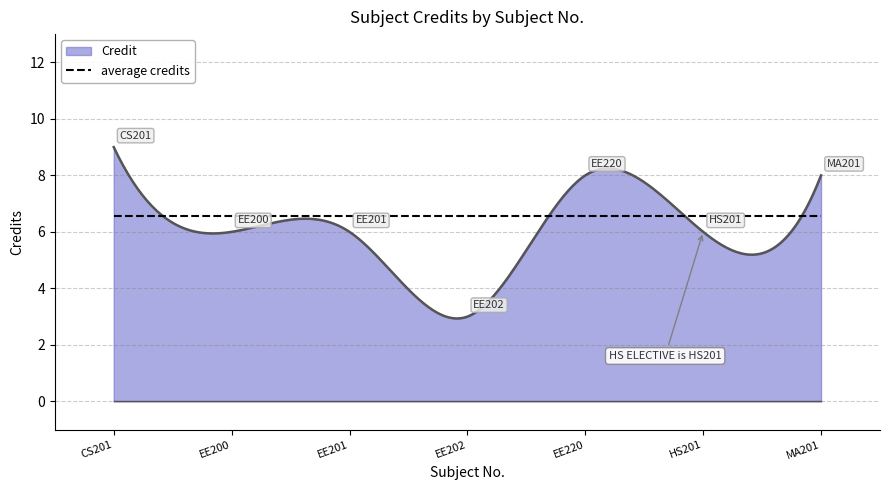

What is the maximum value shown in the chart?

9.0